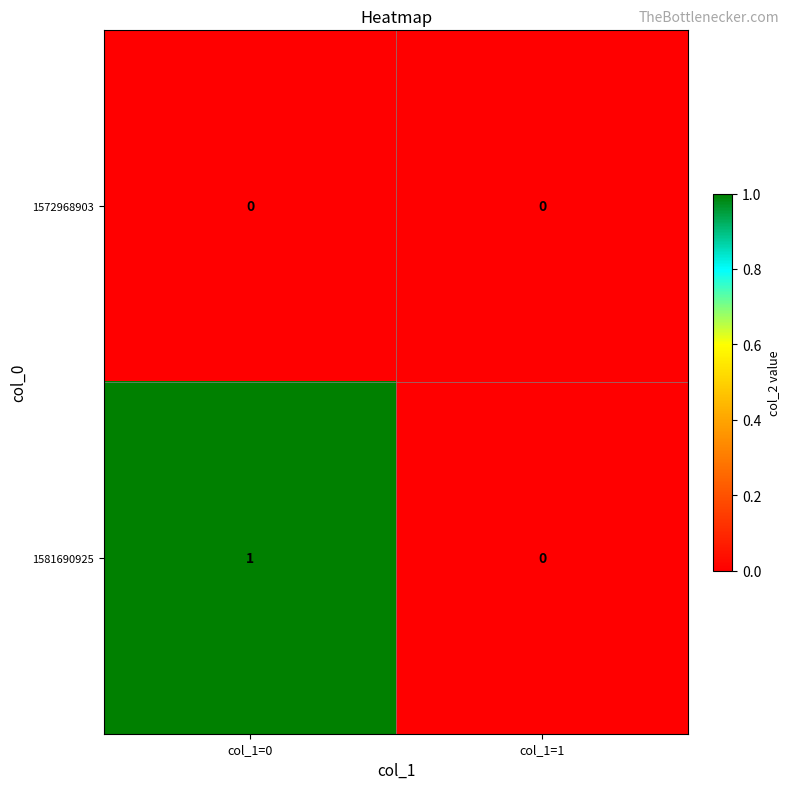

Reading left to right, what are all the values shown in this chart?

1572968903: col_1=0=0	col_1=1=0
1581690925: col_1=0=1	col_1=1=0